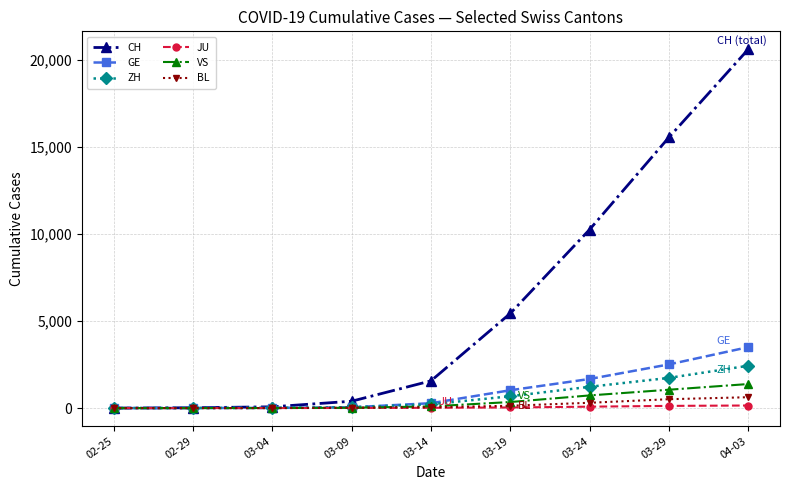

What is the total value across all series at 03-24?

14274